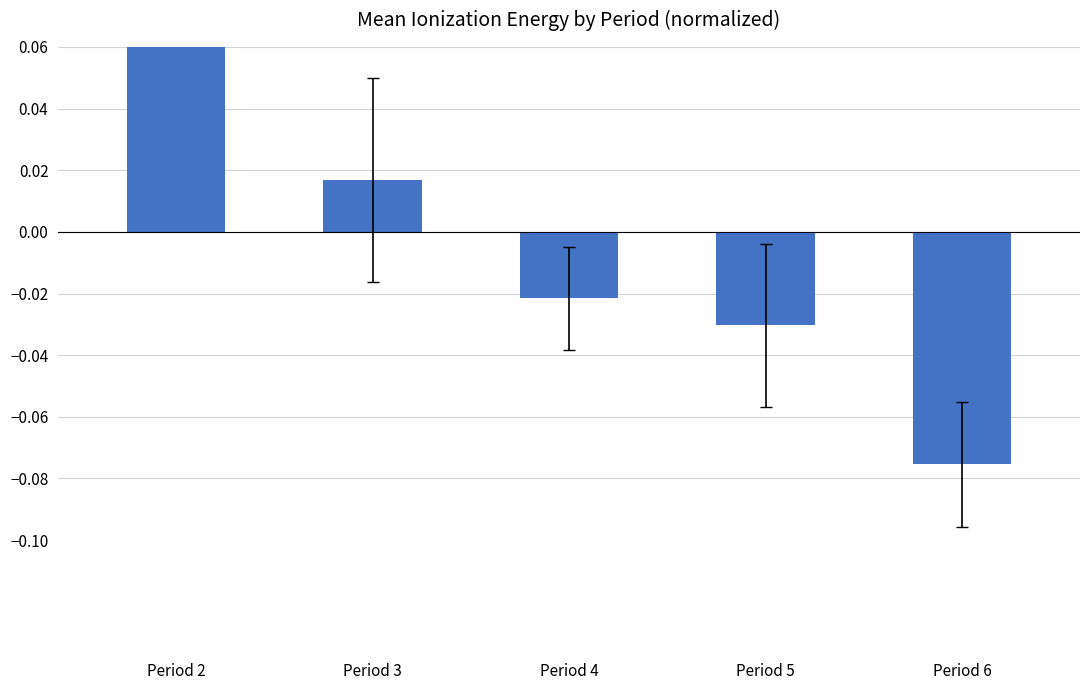

Reading left to right, extract all data points from this chart.

0.1	0.0	-0.0	-0.0	-0.1